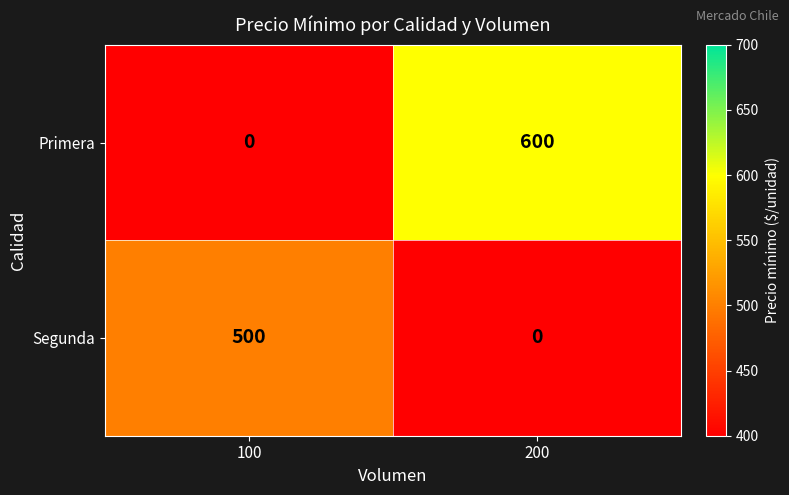

Which series has the largest range (max minus min)?

Primera